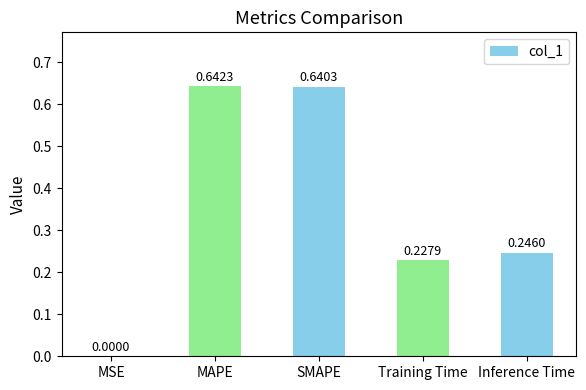

Where is the data nearest to the value 0?

MSE